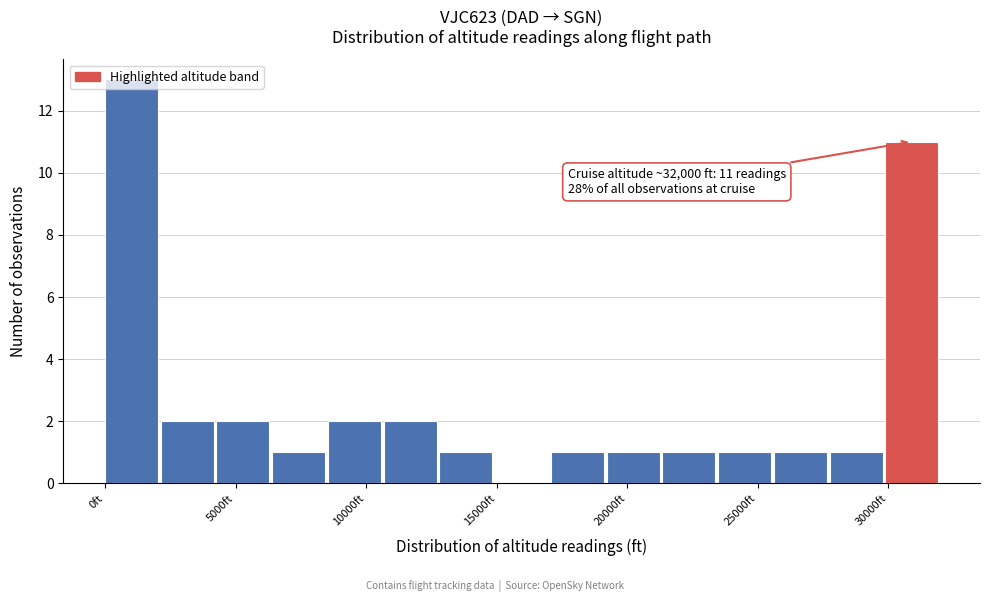

Which range on the x-axis has the tallest bar?

0 to 2000